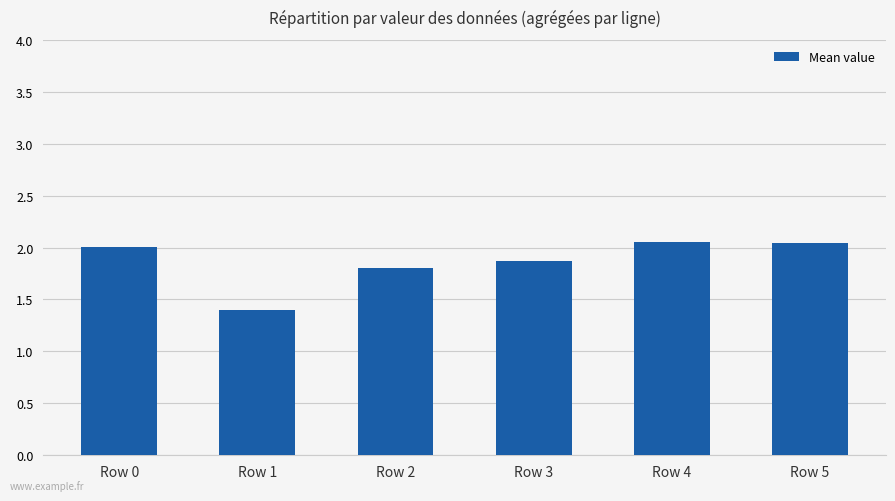

What is the average value?

1.9